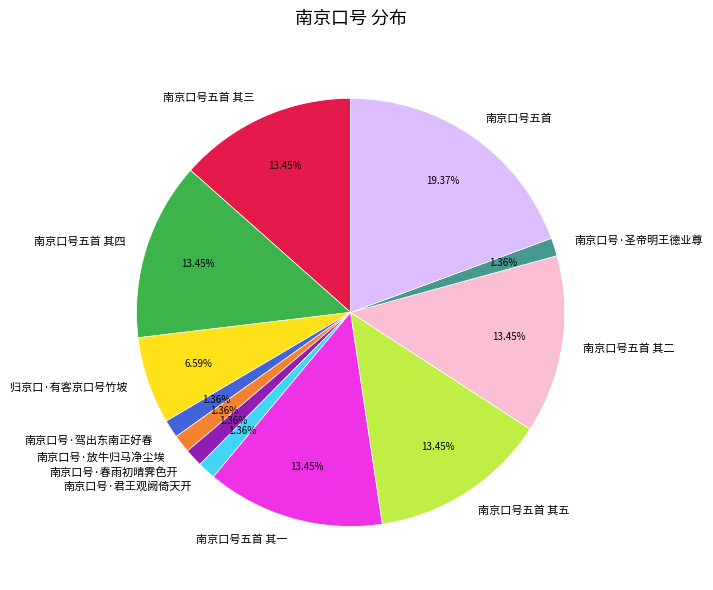

What is the ratio of the value at 南京口号五首 其四 to the value at 南京口号·放牛归马净尘埃?

9.9